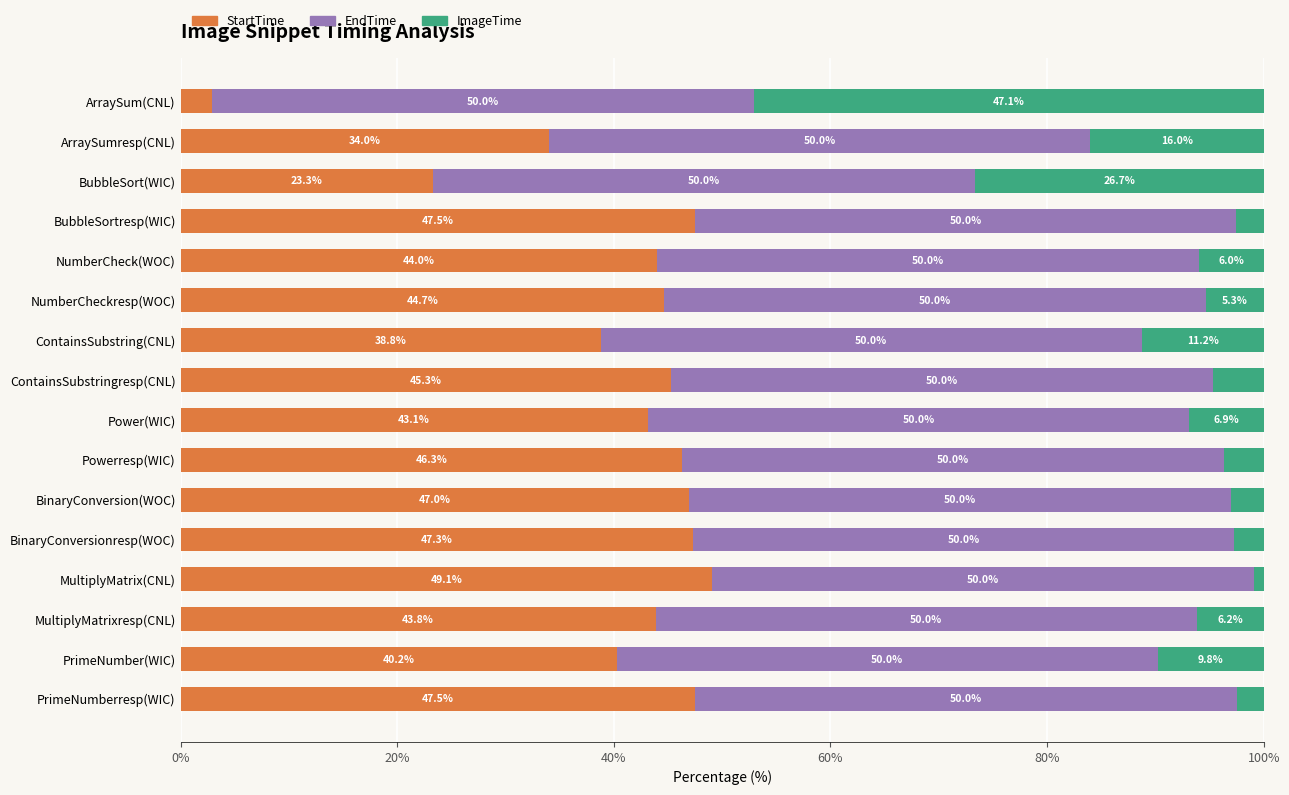

How many data points in StartTime are less than 44?

7